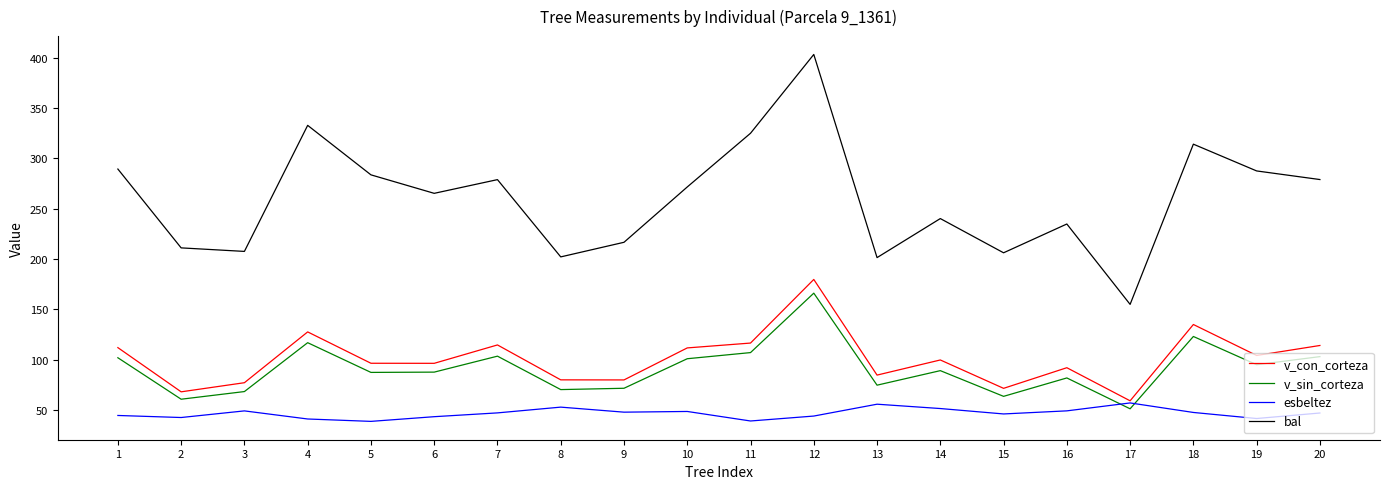

List the labels in order of esbeltez value, smallest first.

5, 11, 4, 19, 2, 6, 12, 1, 15, 20, 7, 18, 9, 10, 3, 16, 14, 8, 13, 17